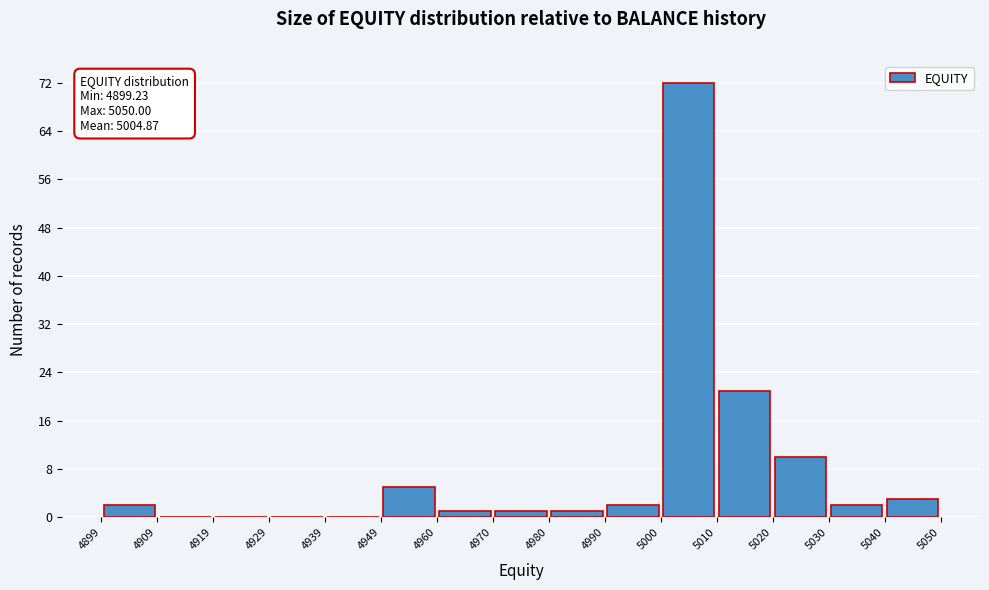

Over which range of the x-axis is the bar tallest?

5000 to 5010